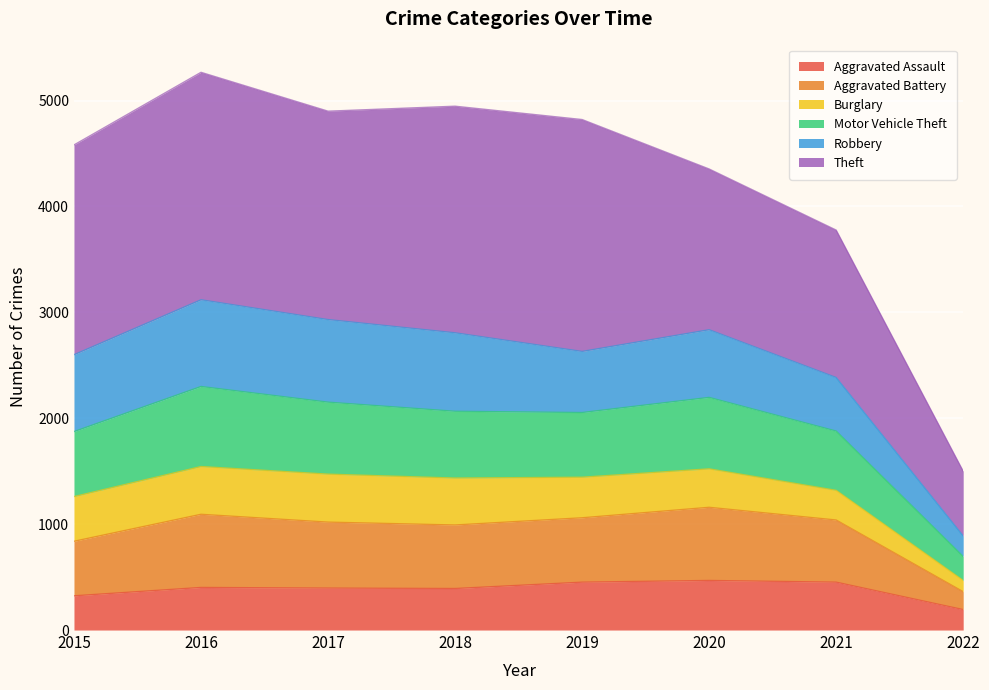

What is the highest value of the Aggravated Assault series?

468